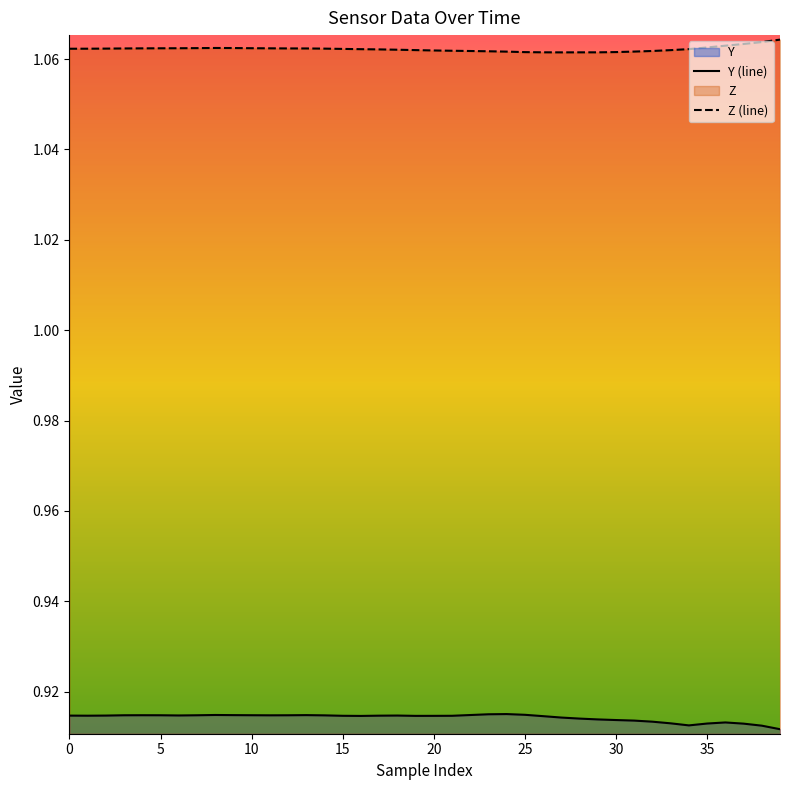

Where is Y nearest to the value 0?

39